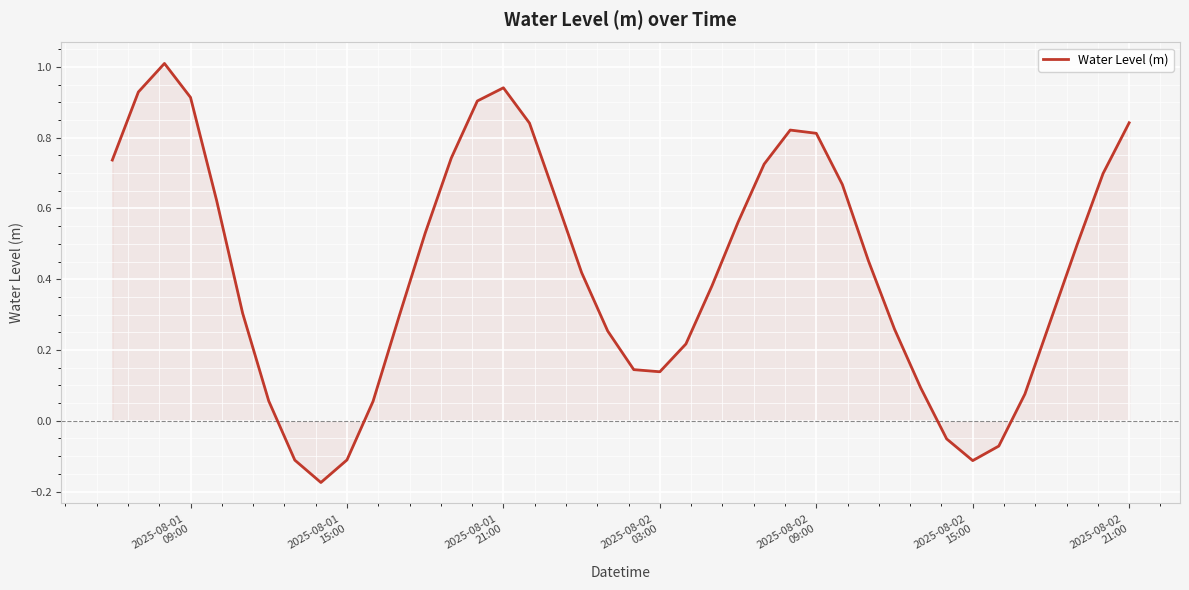

What is the maximum value shown in the chart?

1.0